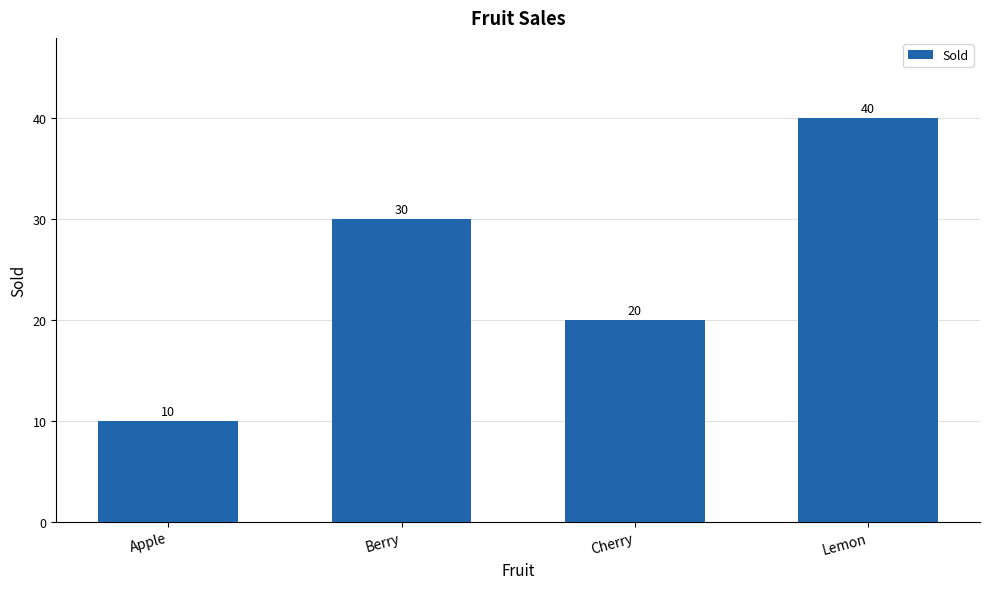

What is the sum of the values at Berry and Apple?

40